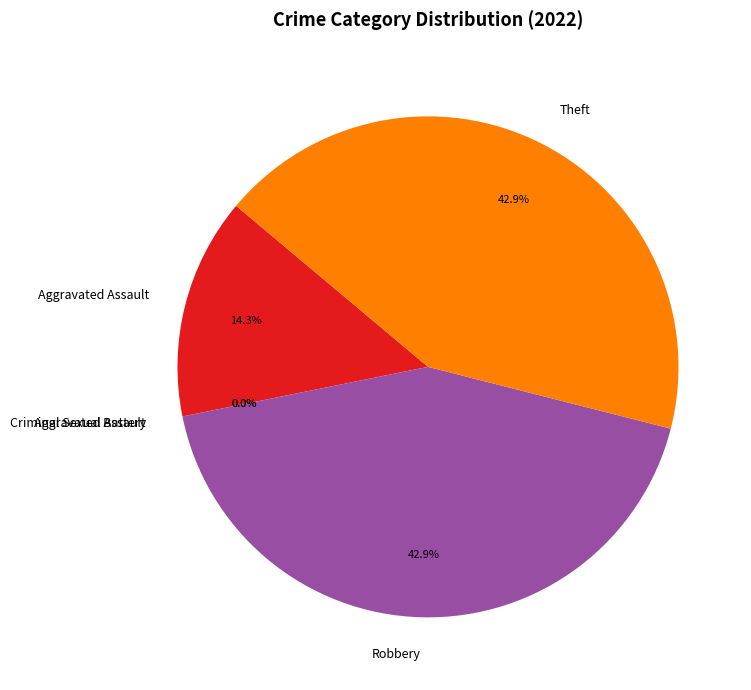

Is there any slice that represents more than half of the pie?

No